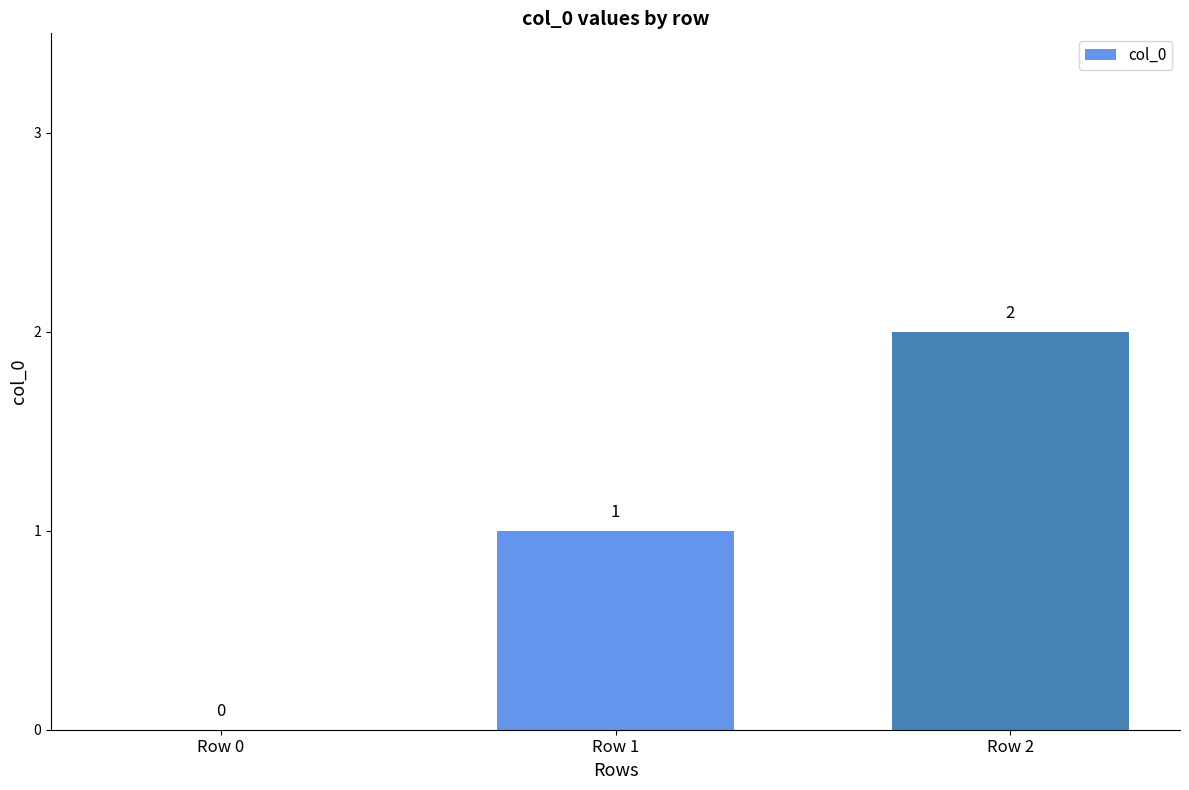

Reading left to right, list all the values displayed in this chart.

Row 0=0	Row 1=1	Row 2=2